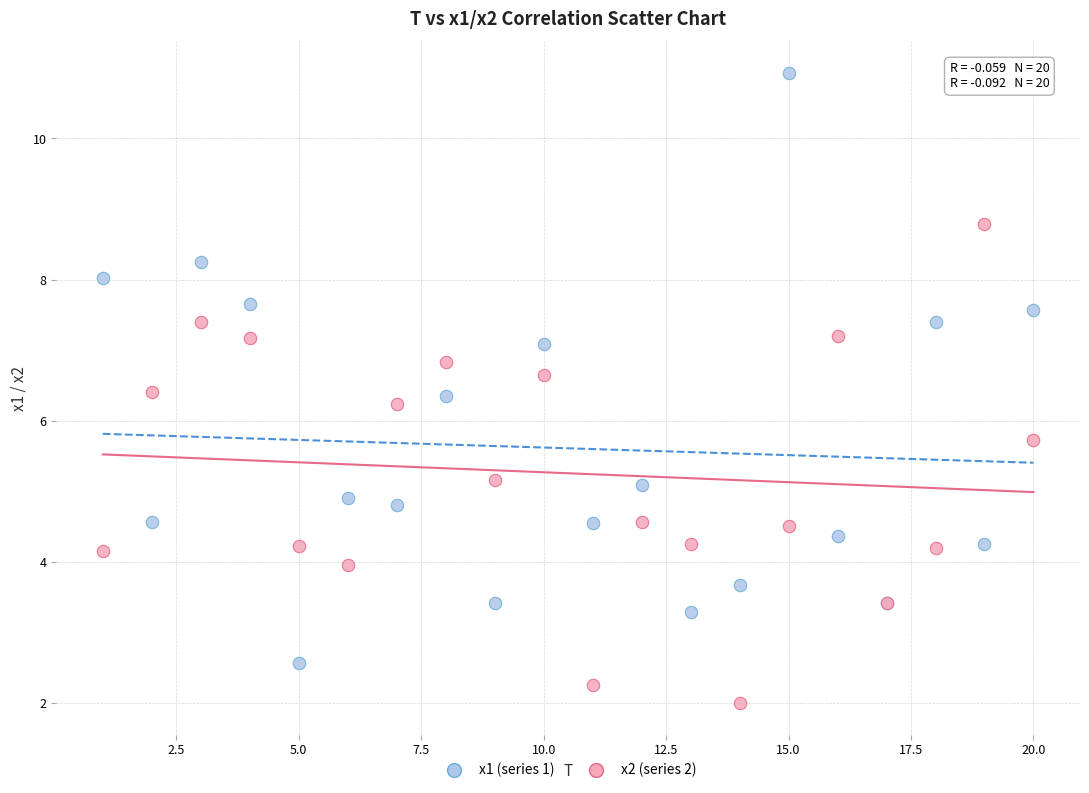

What is the X range (max minus min) for the scatter plot?

19.0